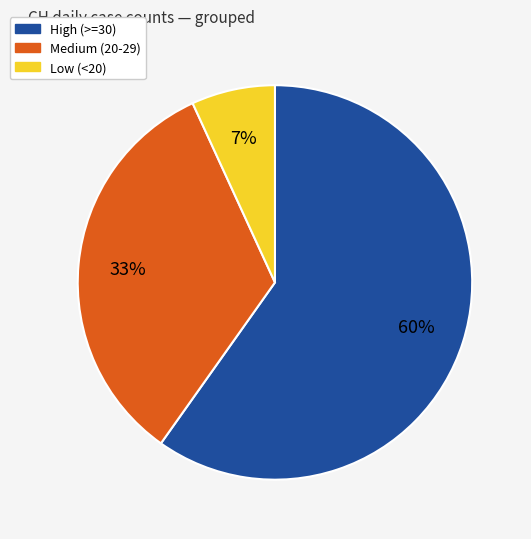

Do High (>=30) and Medium (20-29) together represent more than half of the pie?

Yes